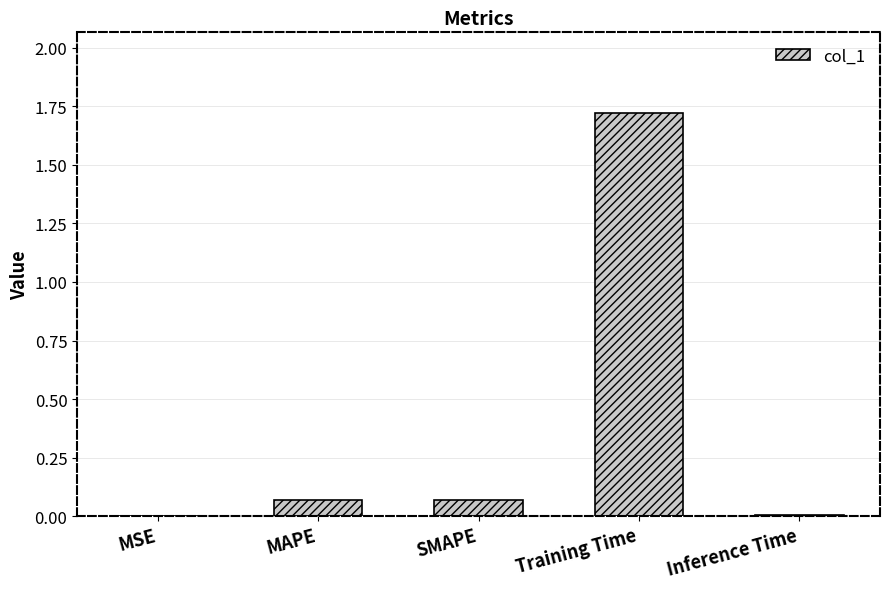

Between Training Time and Inference Time, which is larger?

Training Time